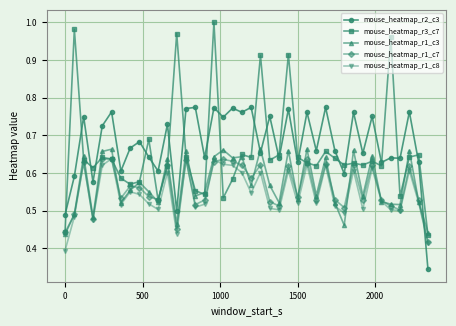

After their last crossing, which series has the higher values: mouse_heatmap_r2_c3 or mouse_heatmap_r1_c3?

mouse_heatmap_r1_c3